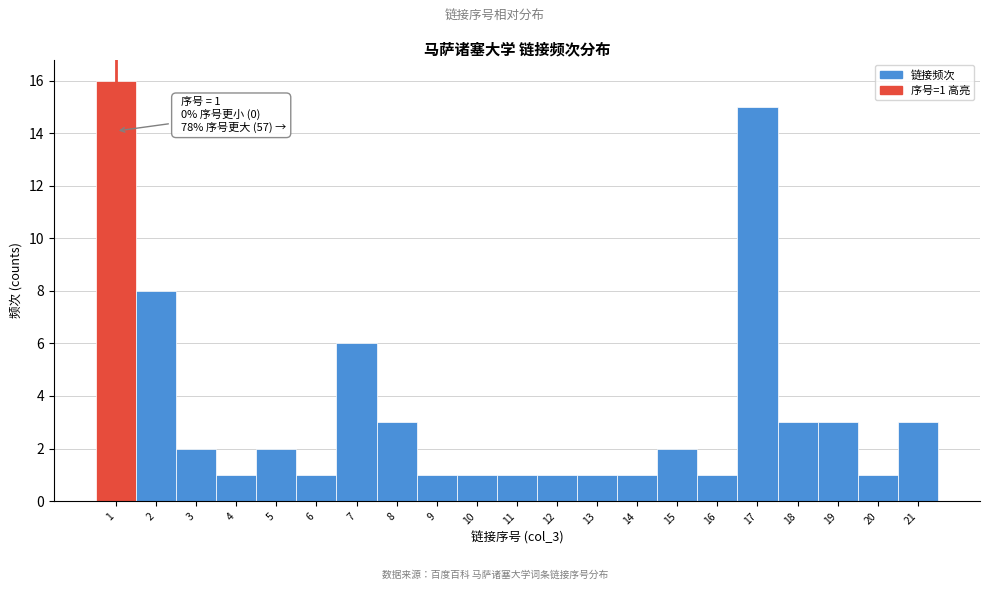

Over which range of the x-axis is the bar tallest?

0.5 to 1.5